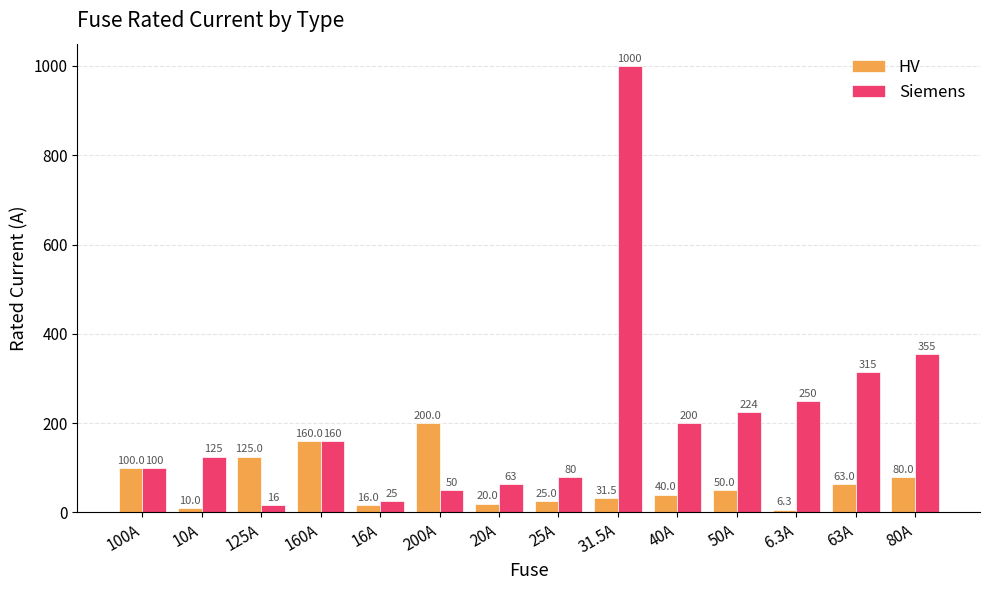

List the labels in order of HV value, smallest first.

6.3A, 10A, 16A, 20A, 25A, 31.5A, 40A, 50A, 63A, 80A, 100A, 125A, 160A, 200A